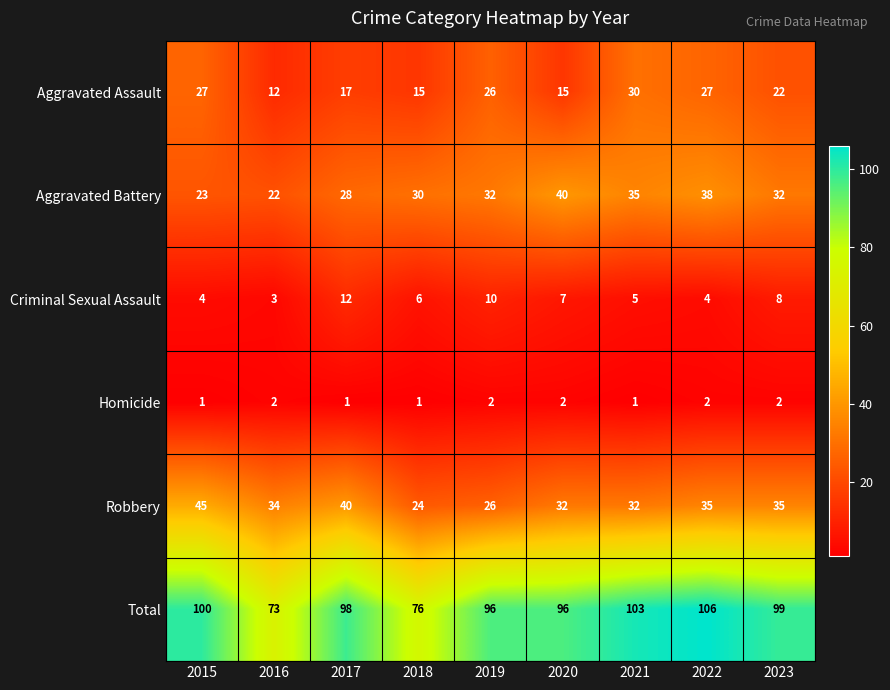

What is the difference between the highest and lowest values at 2015?

99